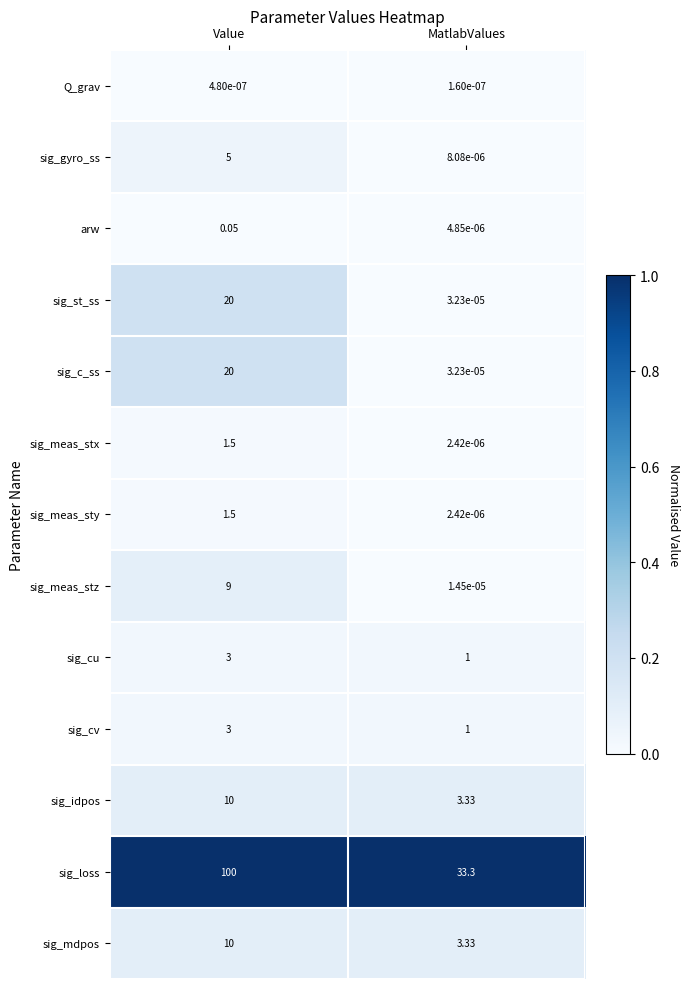

Which category has the highest value in the sig_meas_sty series?

Value